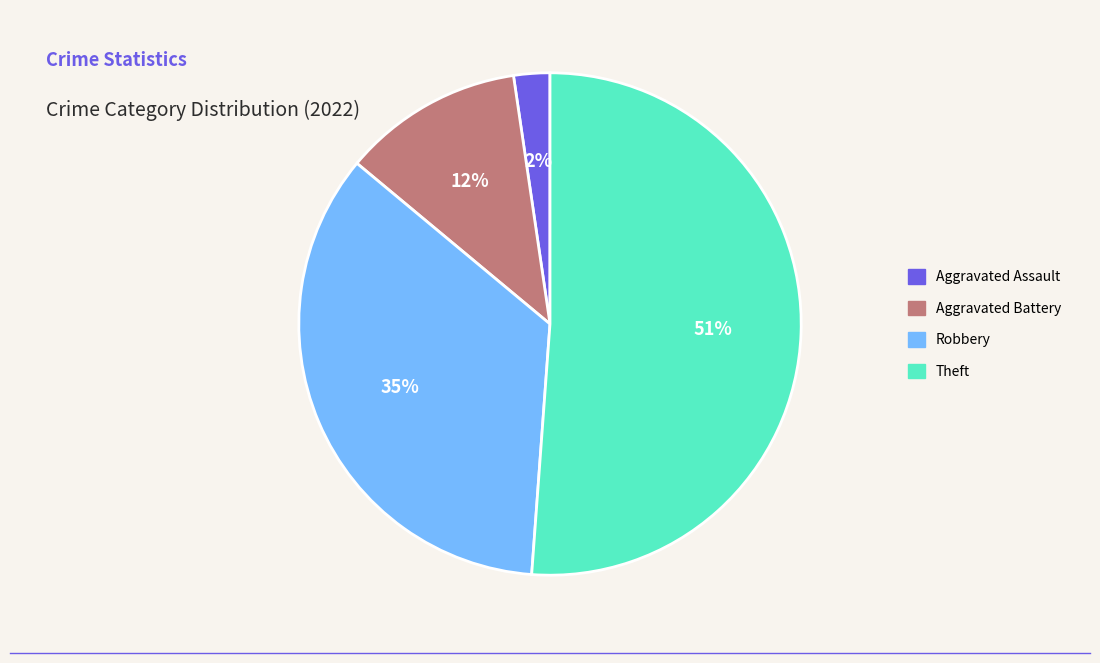

Is there any slice that represents more than half of the pie?

Yes